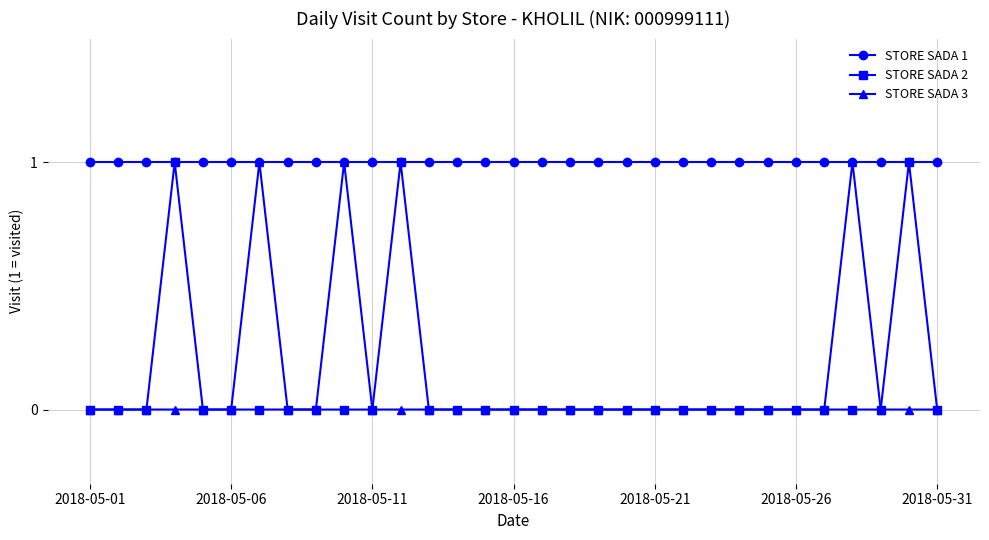

What is the maximum value shown in the chart?

1